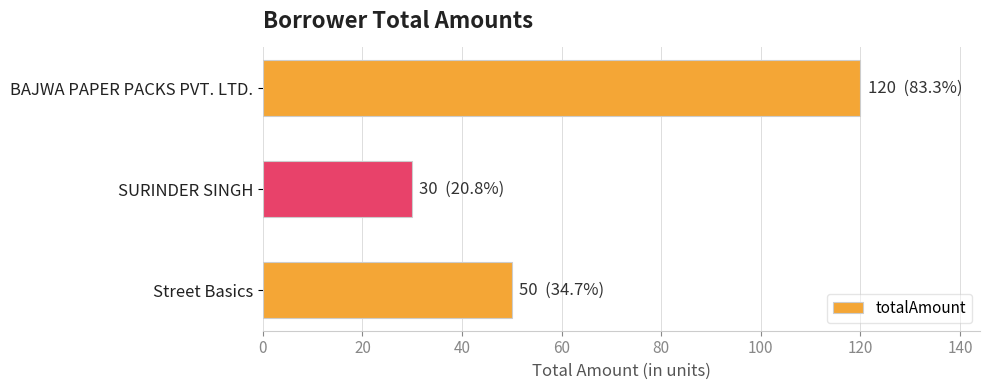

What is the average value?

67